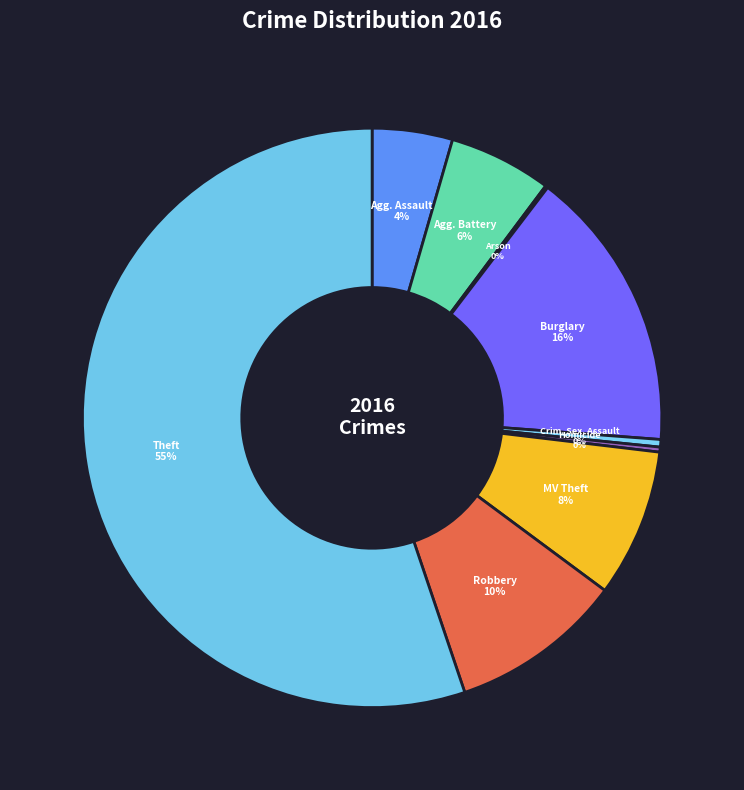

Which slice is the largest?

Theft